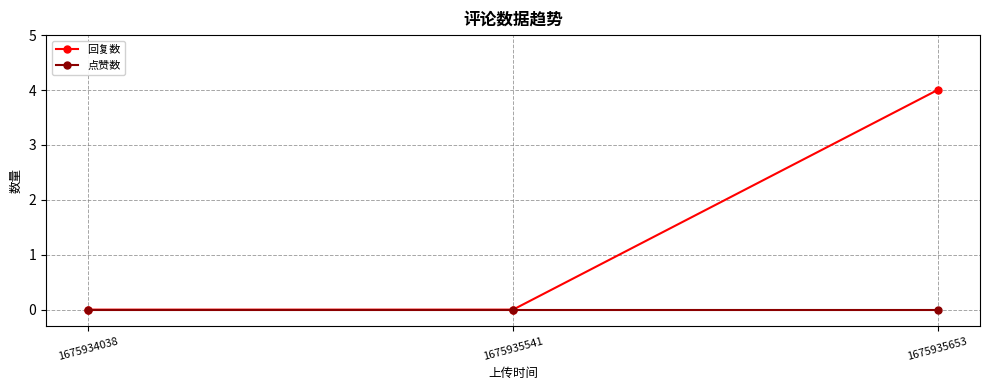

The 点赞数 series shows 0 at 1675935653. True or false?

True